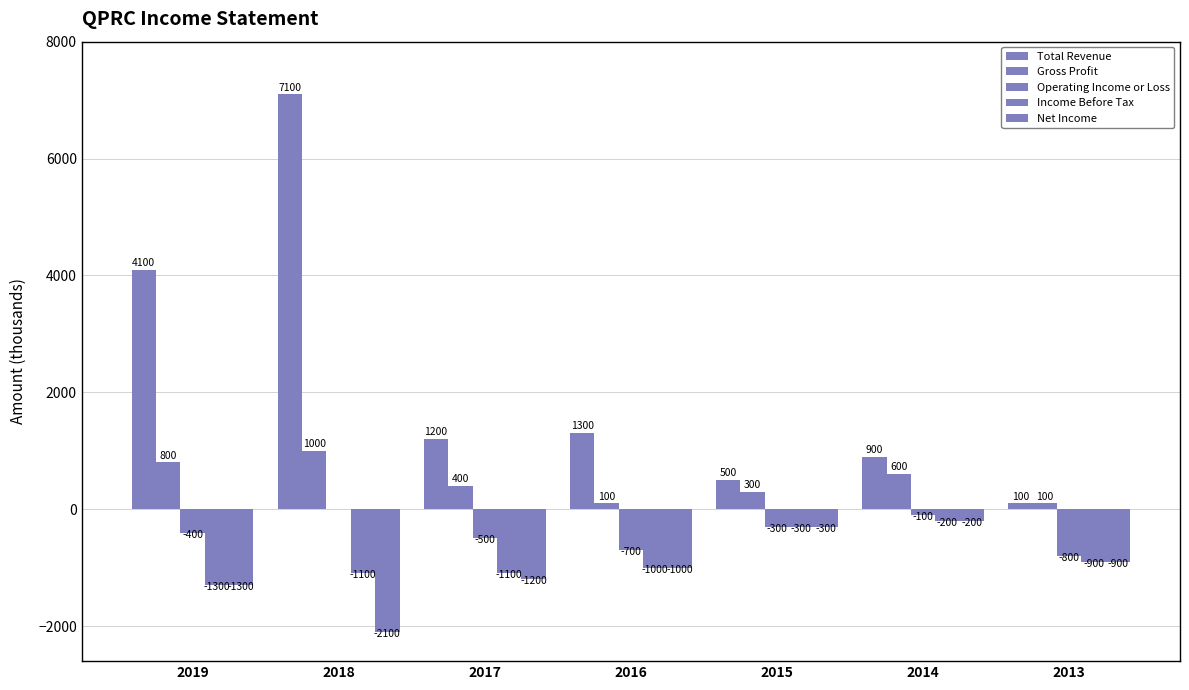

Reading left to right, what are all the values shown in this chart?

Total Revenue: 2019=4100	2018=7100	2017=1200	2016=1300	2015=500	2014=900	2013=100
Gross Profit: 2019=800	2018=1000	2017=400	2016=100	2015=300	2014=600	2013=100
Operating Income or Loss: 2019=-400	2018=0	2017=-500	2016=-700	2015=-300	2014=-100	2013=-800
Income Before Tax: 2019=-1300	2018=-1100	2017=-1100	2016=-1000	2015=-300	2014=-200	2013=-900
Net Income: 2019=-1300	2018=-2100	2017=-1200	2016=-1000	2015=-300	2014=-200	2013=-900